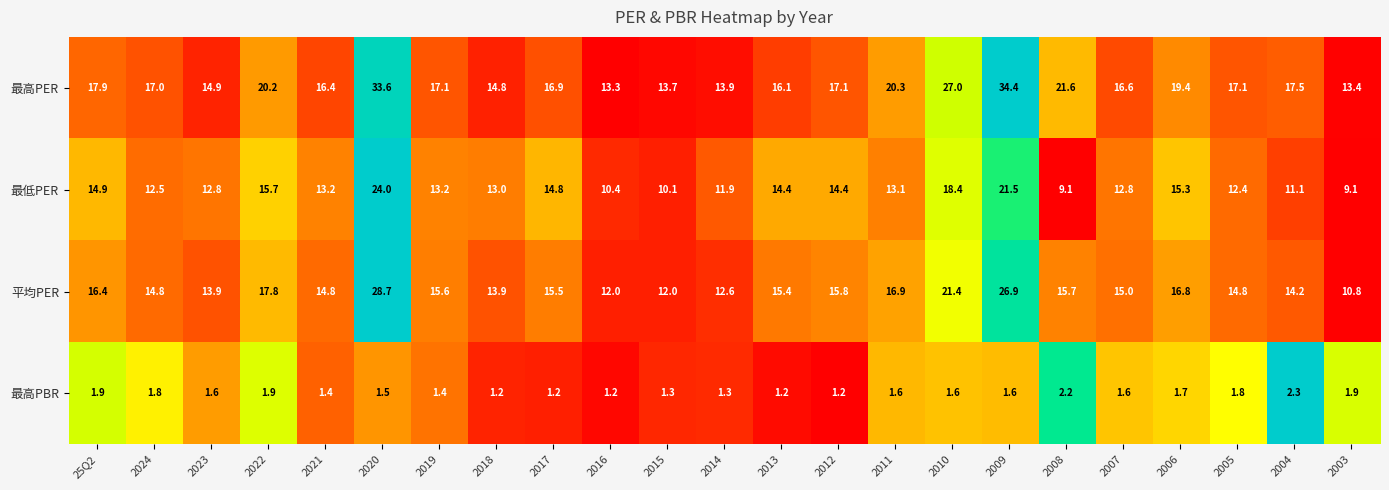

Is it true that 最高PER equals 13.3 at 2016?

True